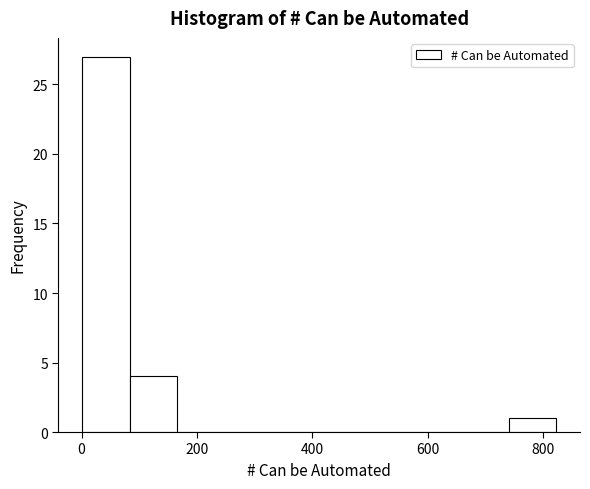

Reading left to right, transcribe this chart: for each bar, give the range it covers on the x-axis and its height. Neither the bar edges nor the heights are printed on the chart, so give them approximately, as read against the axes.

0 to 80: 27
80 to 160: 4
160 to 240: 0
240 to 320: 0
320 to 420: 0
420 to 500: 0
500 to 580: 0
580 to 660: 0
660 to 740: 0
740 to 820: 1